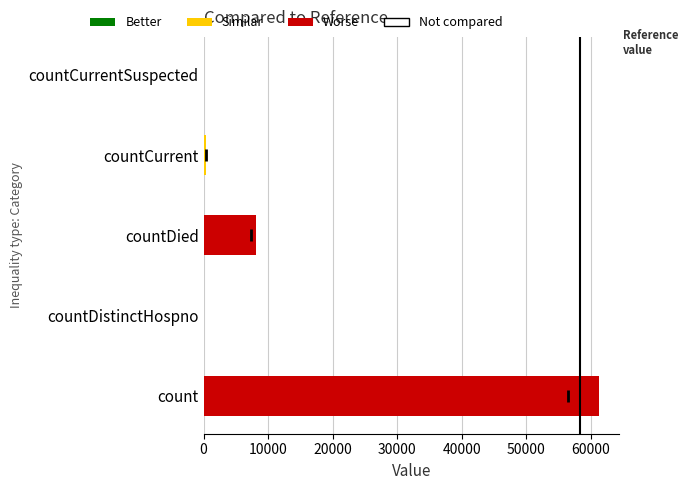

What is the sum of all values?

69833